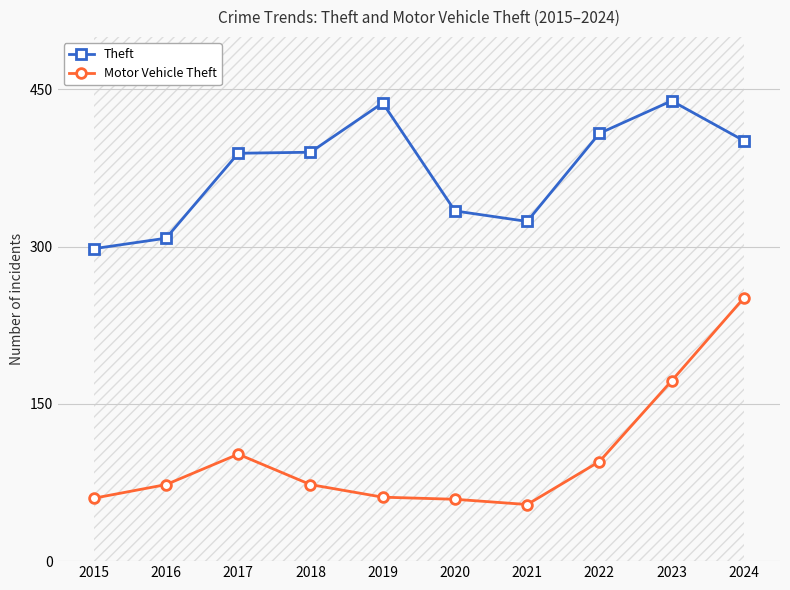

Which series has the largest range (max minus min)?

Motor Vehicle Theft